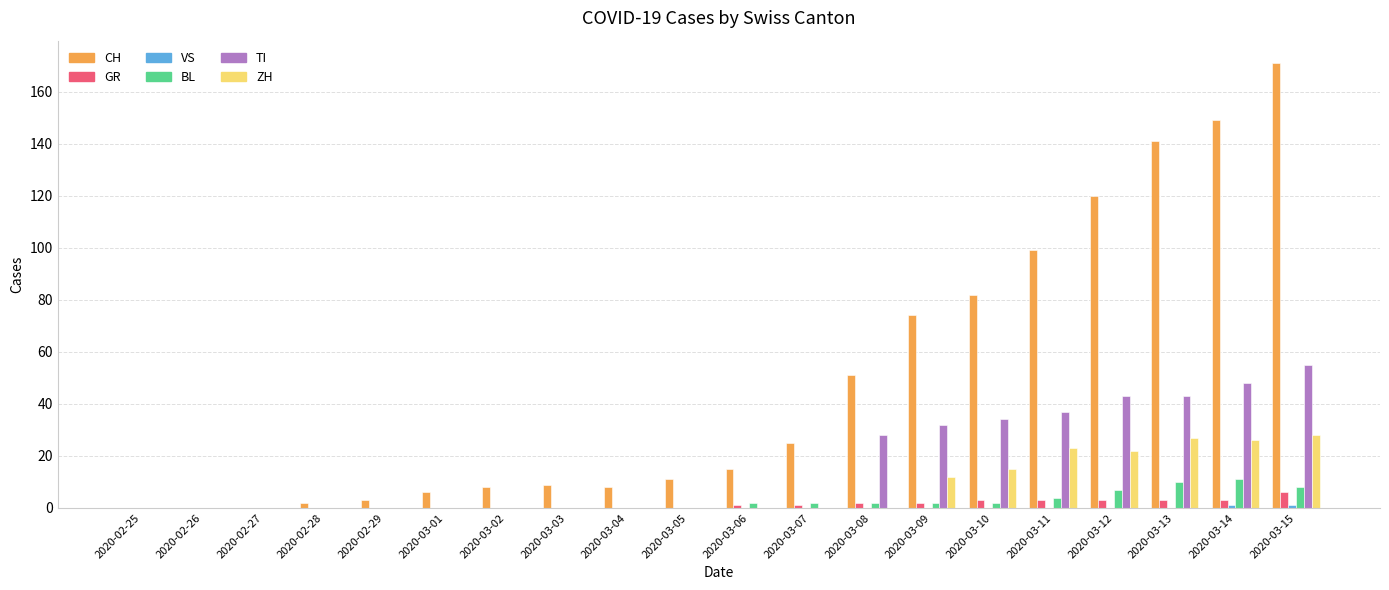

Are the bars grouped side by side (vs. stacked)?

Yes